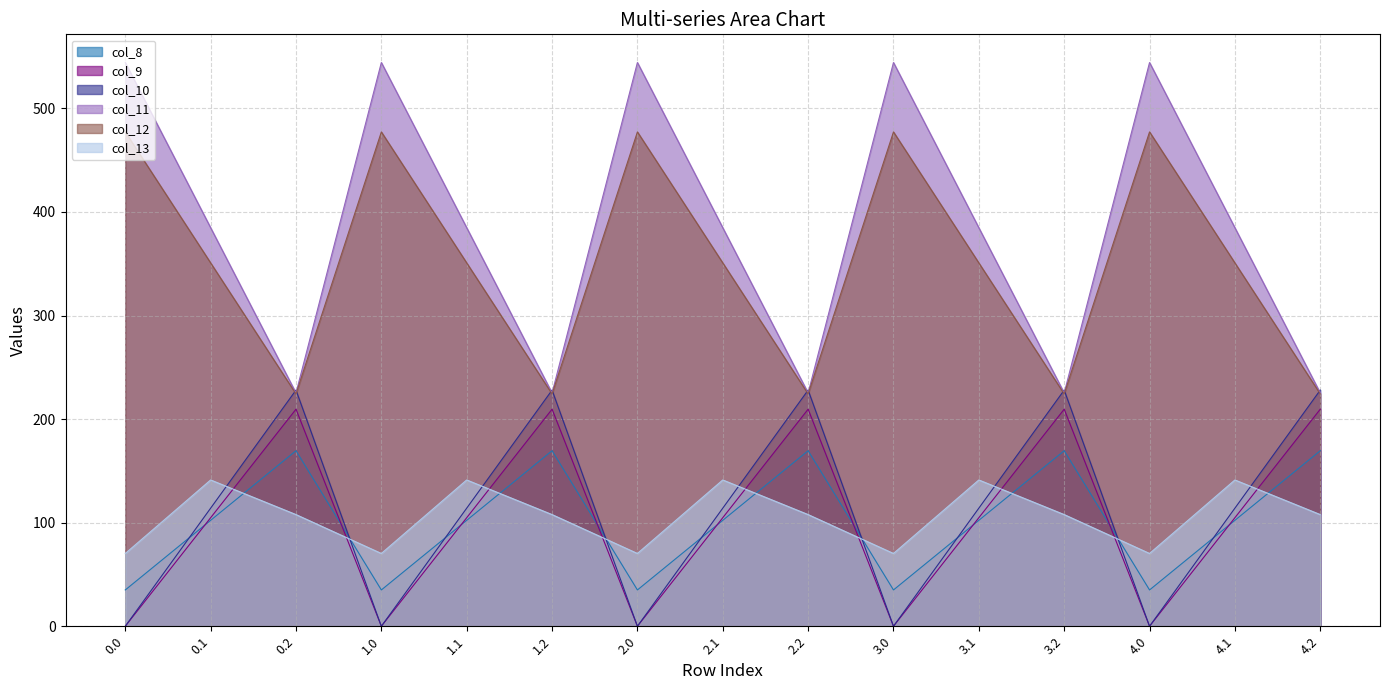

What is the label of the 11th point from the left?

3.1